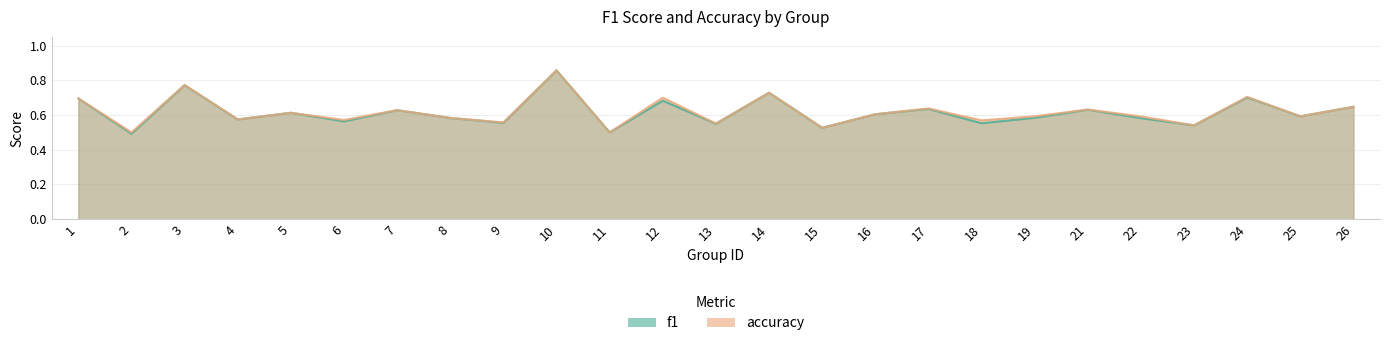

Reading right to left, extract all data points from this chart.

f1: 0.6	0.6	0.7	0.5	0.6	0.6	0.6	0.6	0.6	0.6	0.5	0.7	0.5	0.7	0.5	0.9	0.6	0.6	0.6	0.6	0.6	0.6	0.8	0.5	0.7
accuracy: 0.6	0.6	0.7	0.5	0.6	0.6	0.6	0.6	0.6	0.6	0.5	0.7	0.6	0.7	0.5	0.9	0.6	0.6	0.6	0.6	0.6	0.6	0.8	0.5	0.7